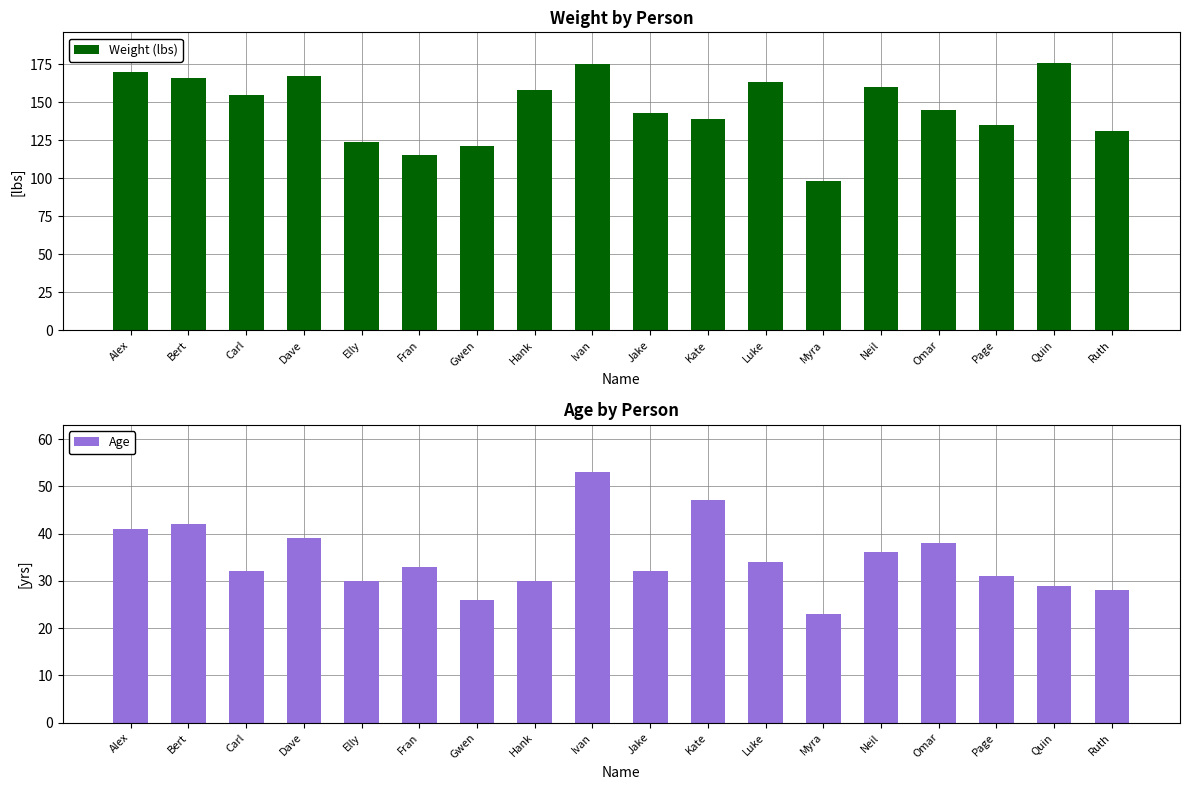

How many bars are there in each group?

2